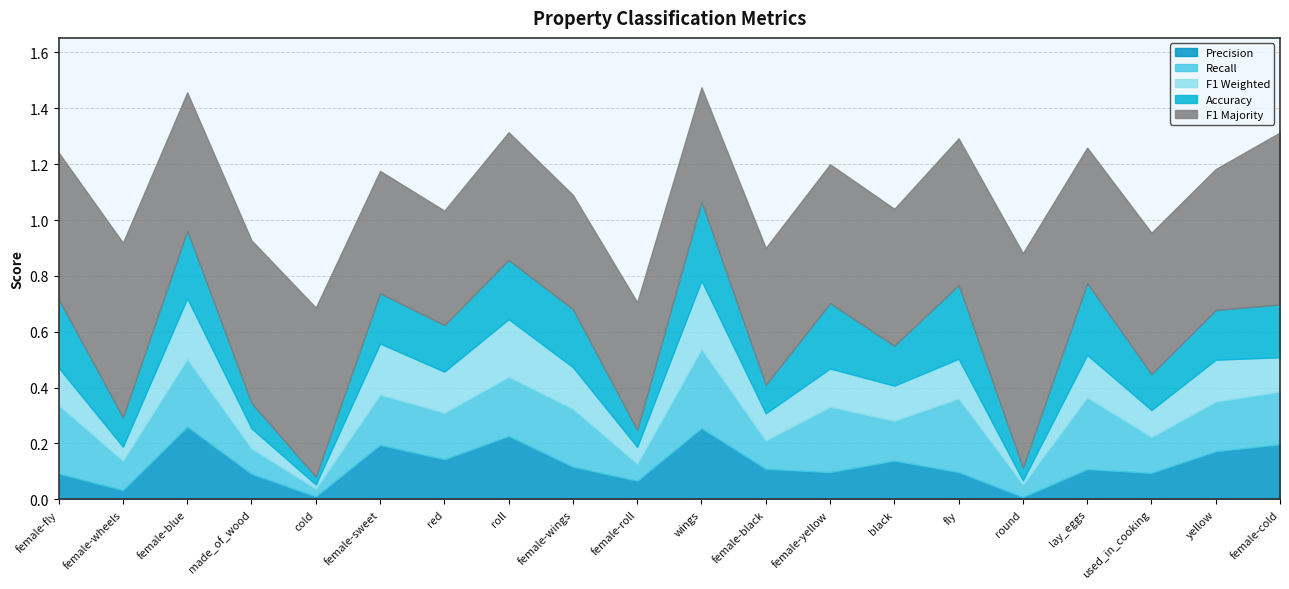

Count the acc values in the range 0 to 1.

20